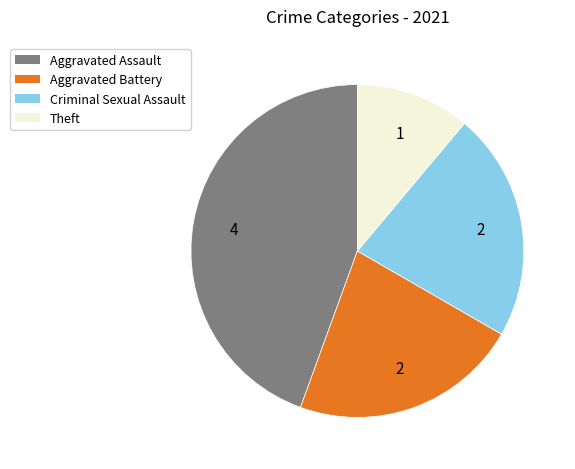

Is there any slice that represents more than half of the pie?

No